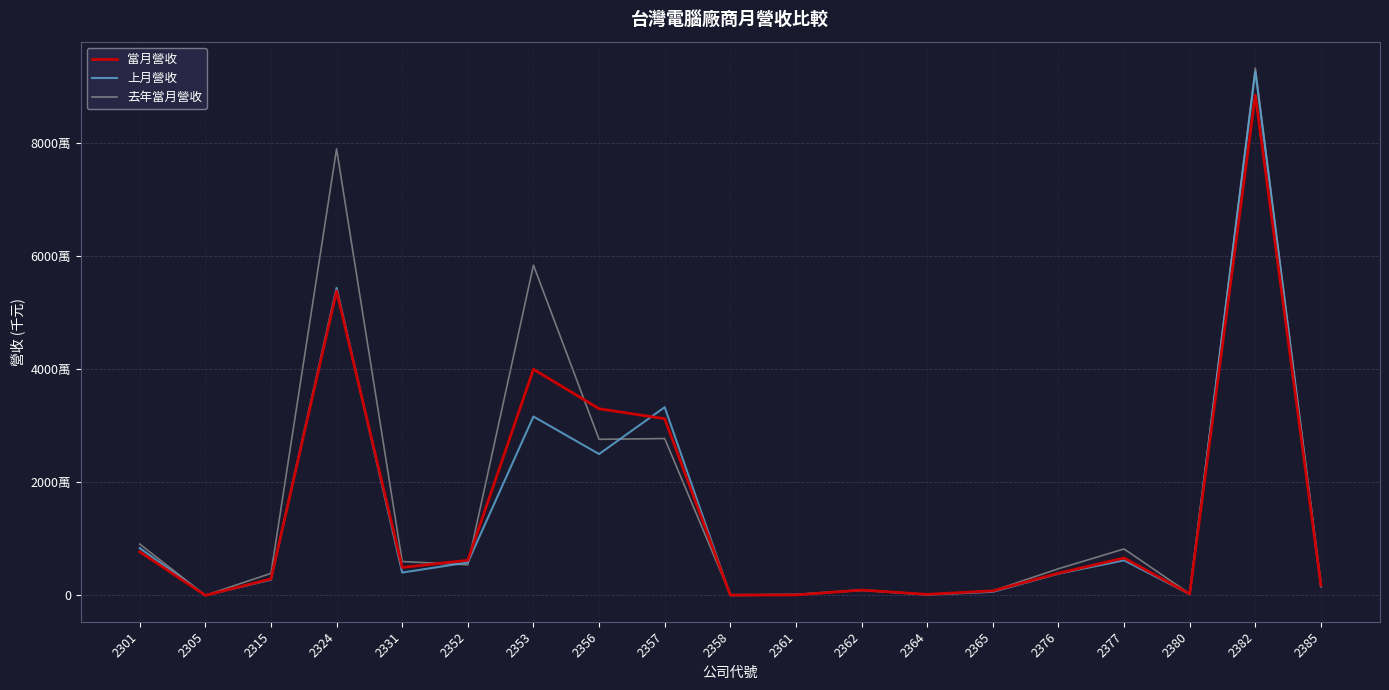

Reading left to right, transcribe all the data shown in this chart.

當月營收: 7724682	8970	2914960	53784994	4936449	6203401	39966094	32989651	31227682	48861	87906	943711	186314	806390	3930558	6618076	266276	88438772	1781506
上月營收: 8364462	11572	2772358	54353570	4037788	5821504	31617182	24984605	33267044	25049	128542	962421	129107	630325	3841317	6201020	223309	92597723	1564968
去年當月營收: 9073793	14381	3896117	78915011	5988679	5415248	58365613	27585426	27722318	131773	152291	889819	155924	803325	4714318	8212338	291717	93207096	2180305